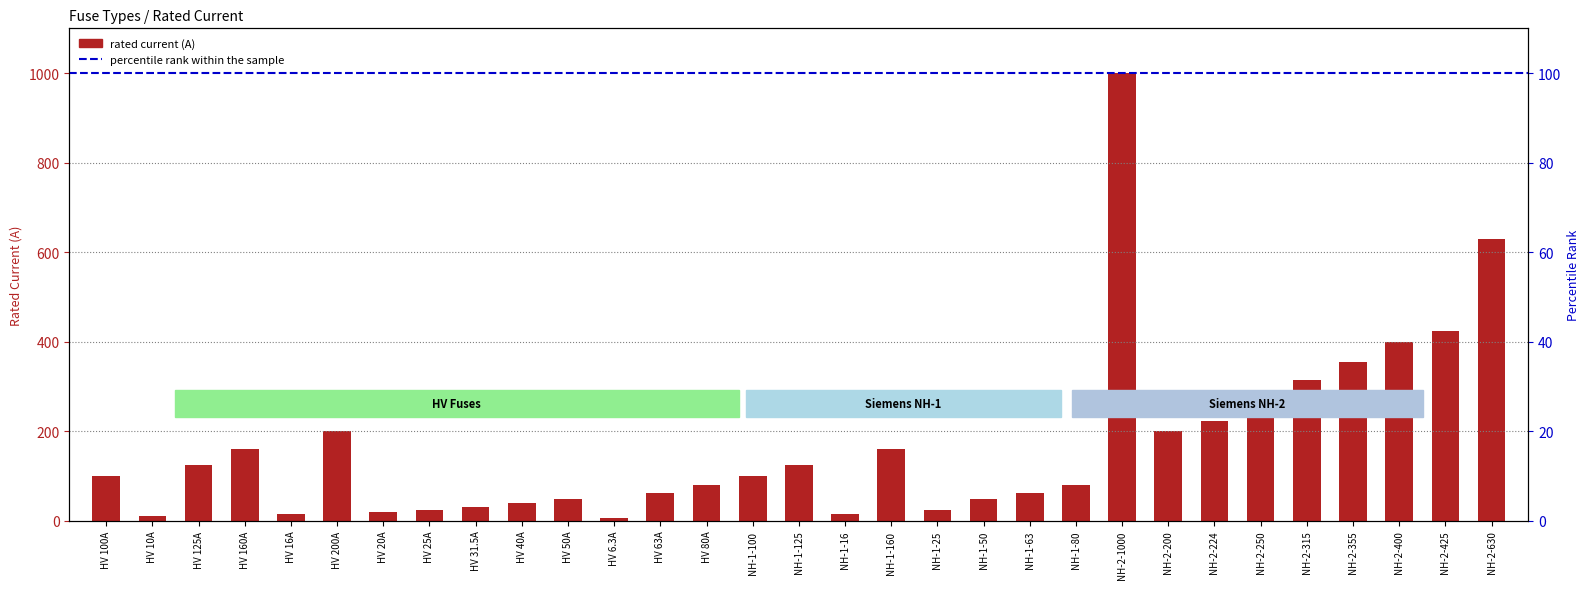

Approximately how many times larger is the value at NH-1-80 compared to HV 20A?

4.0